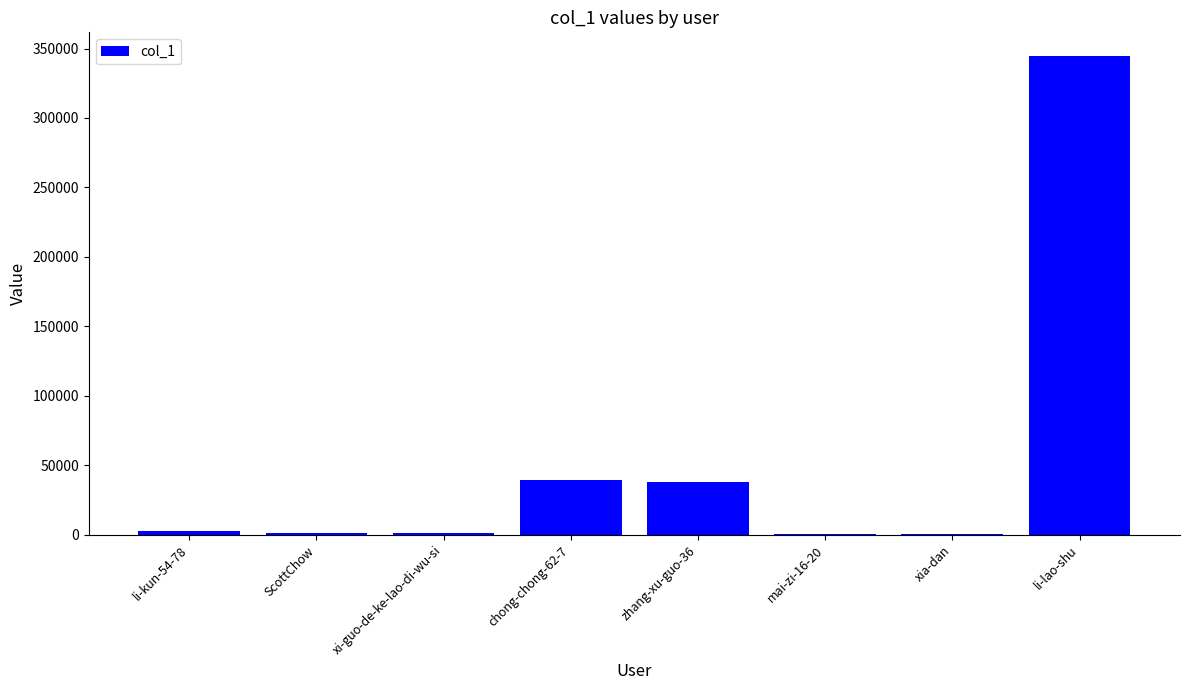

Count the number of data series in this chart.

1